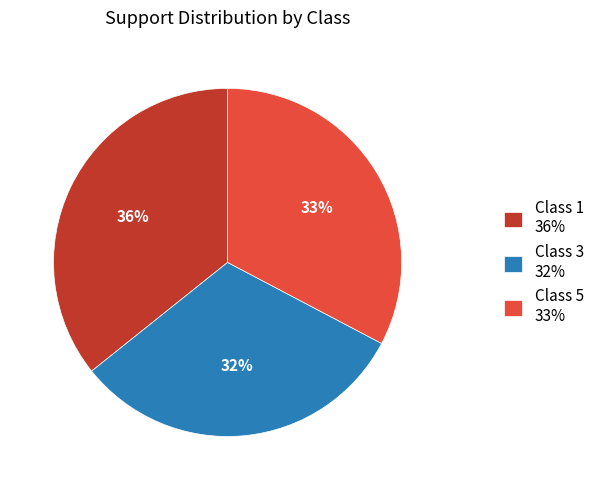

To the nearest percent, what is the average slice percentage?

33%